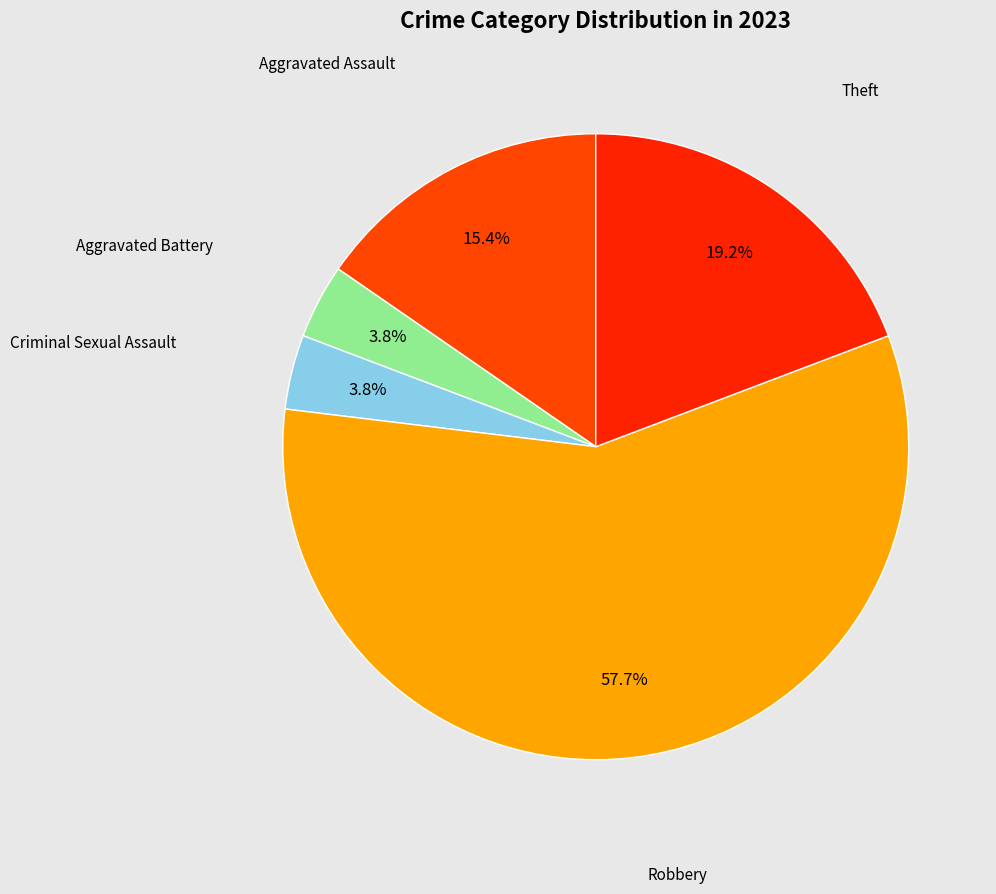

Count the number of slices in the pie.

5